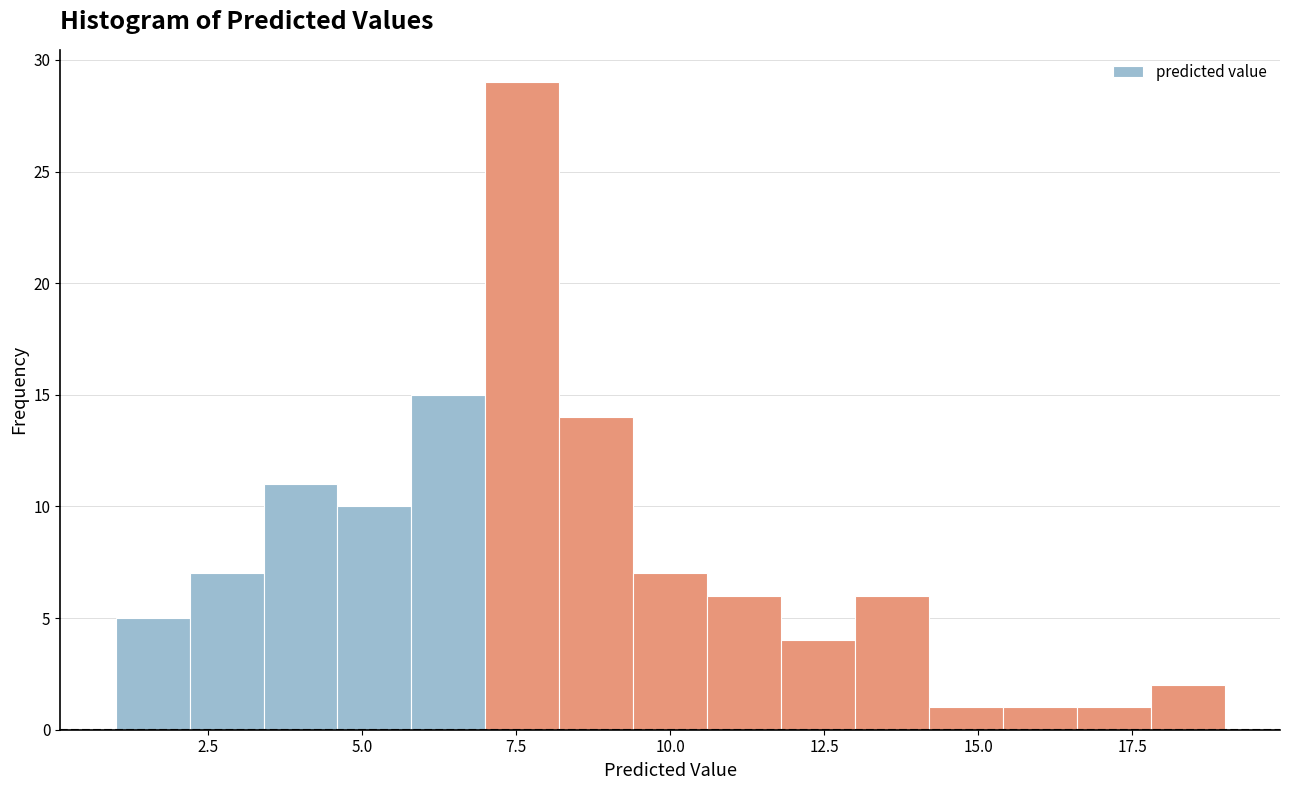

Read against the x-axis, roughly where is the centre of the tallest bar?

7.5